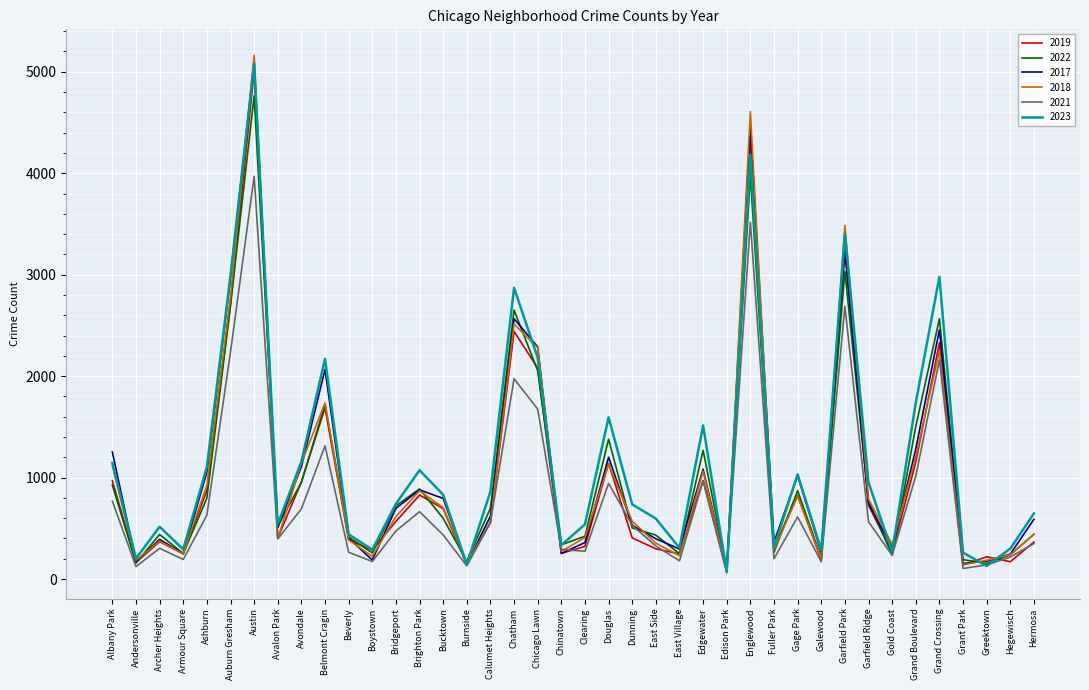

What are all the series names shown in the legend?

2019, 2022, 2017, 2018, 2021, 2023